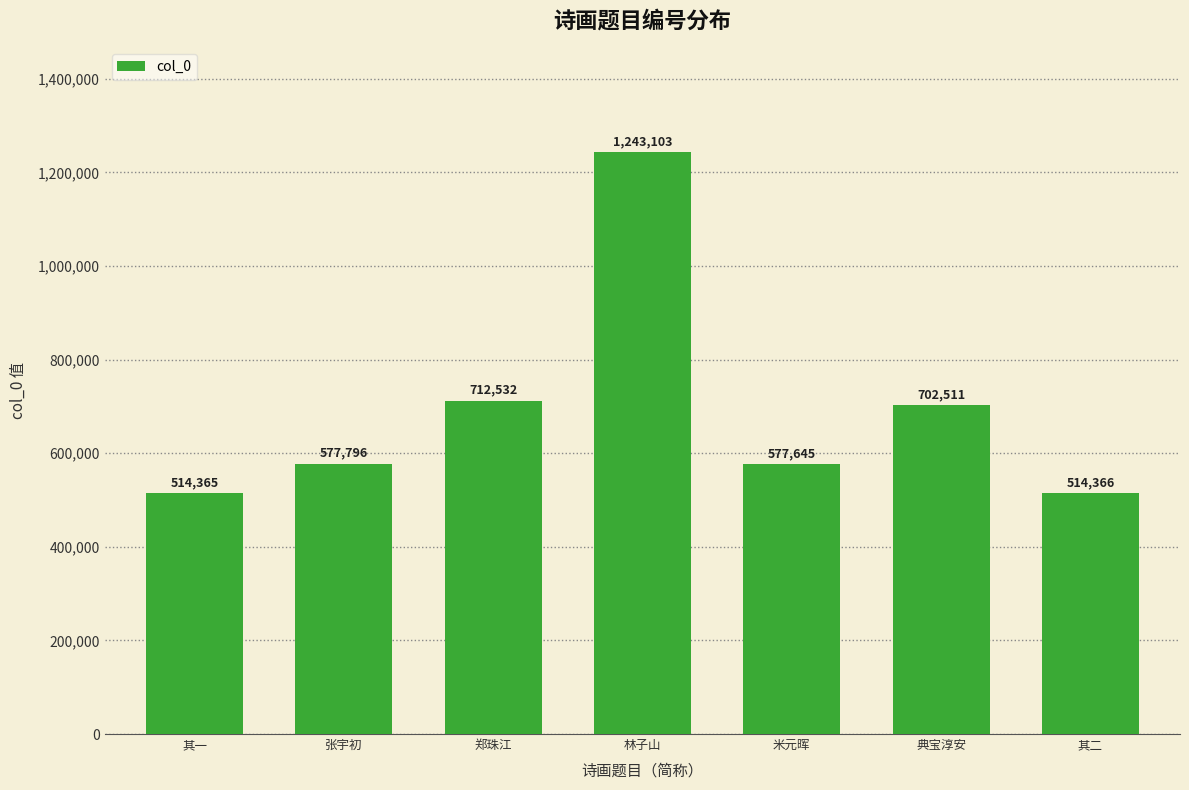

What is the label of the 2nd bar from the left?

张宇初